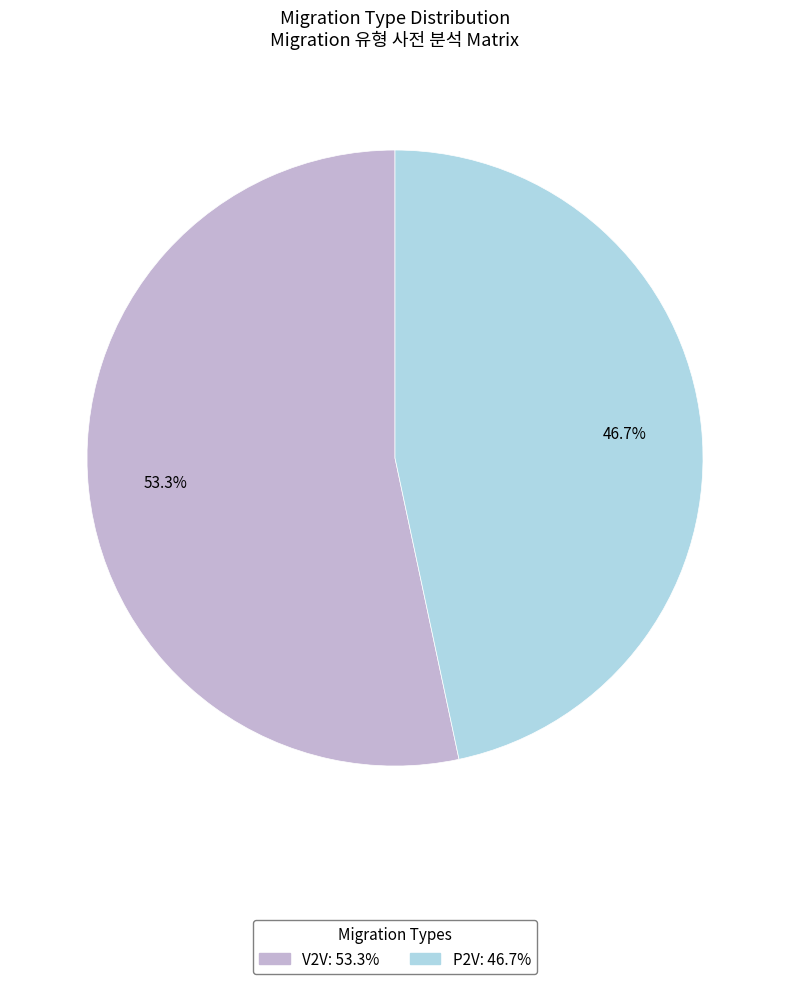

Which category has the biggest portion of the pie?

V2V